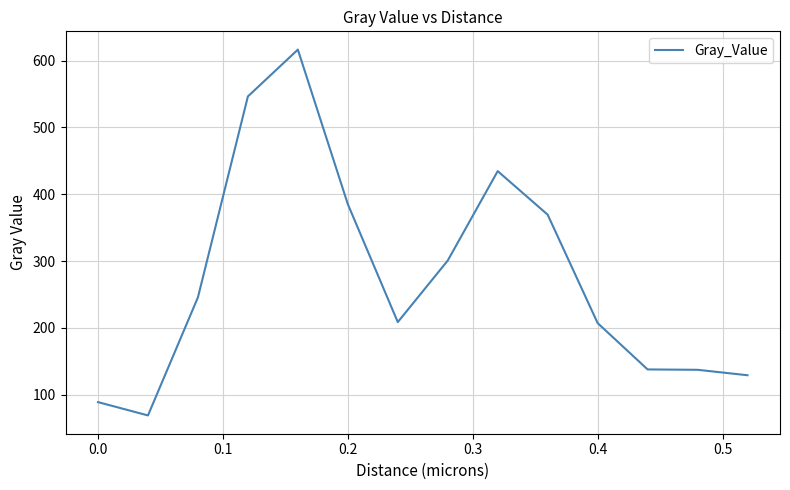

What is the difference between the maximum and minimum values?

547.4